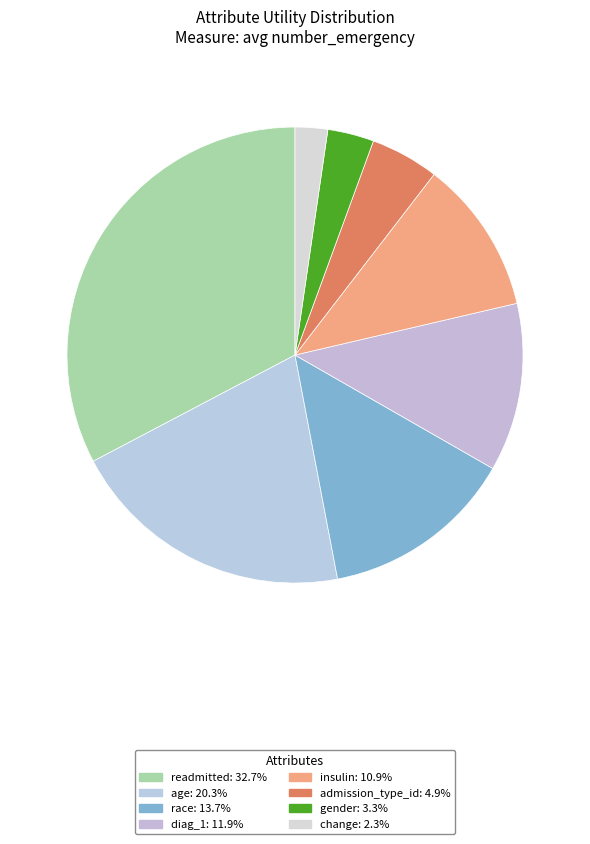

Which category has the biggest portion of the pie?

readmitted